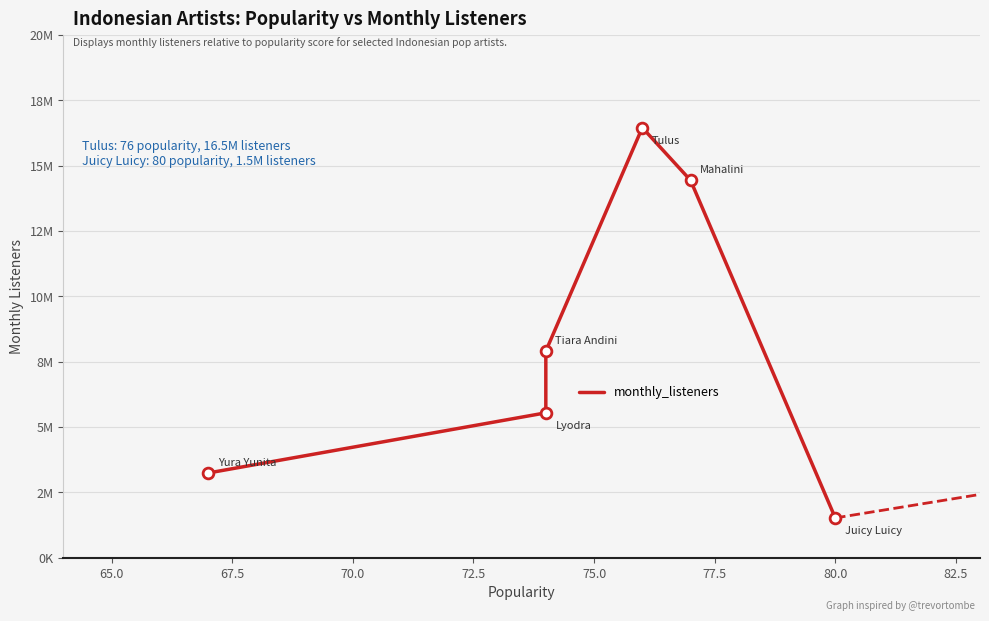

Which has a higher value, 67.5 or 65.0?

67.5